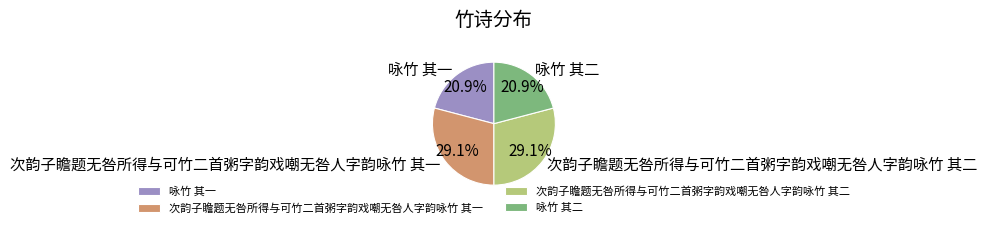

Does 次韵子瞻题无咎所得与可竹二首粥字韵戏嘲无咎人字韵咏竹 其一 account for over 50% of the chart?

No